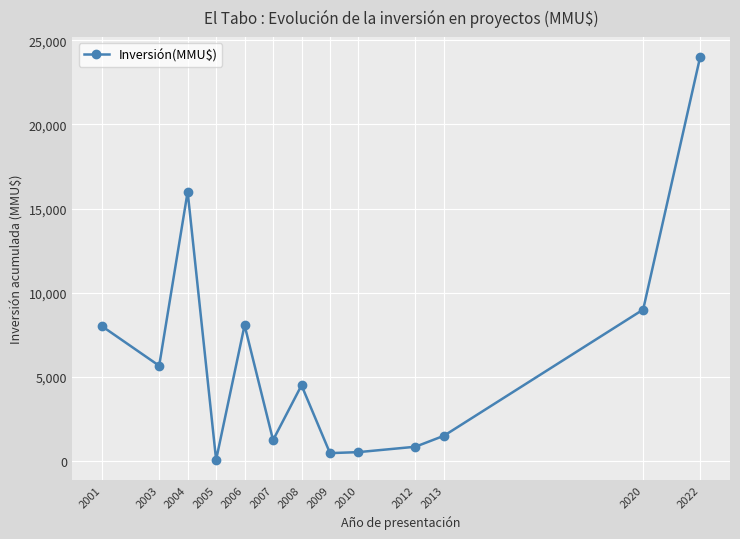

True or false: the data shows 1291 at 2008.

False